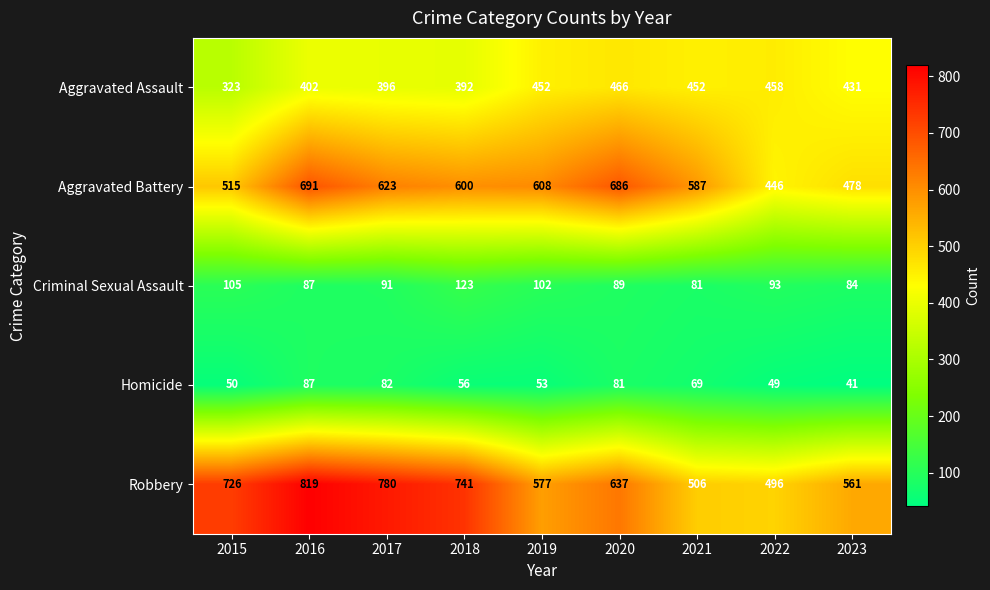

What is the difference between the highest and lowest values at 2020?

605